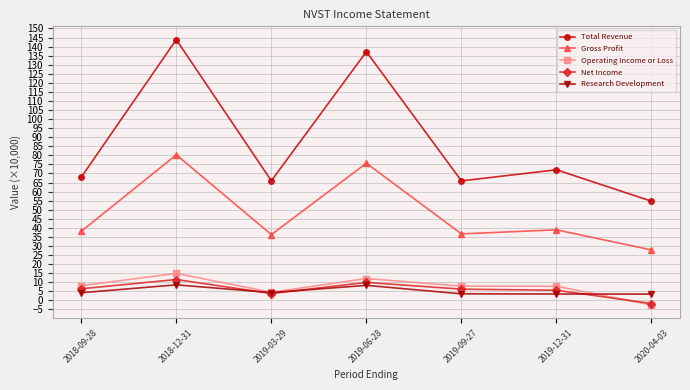

True or false: Operating Income or Loss has a value of 4.7 at 2018-12-31.

False